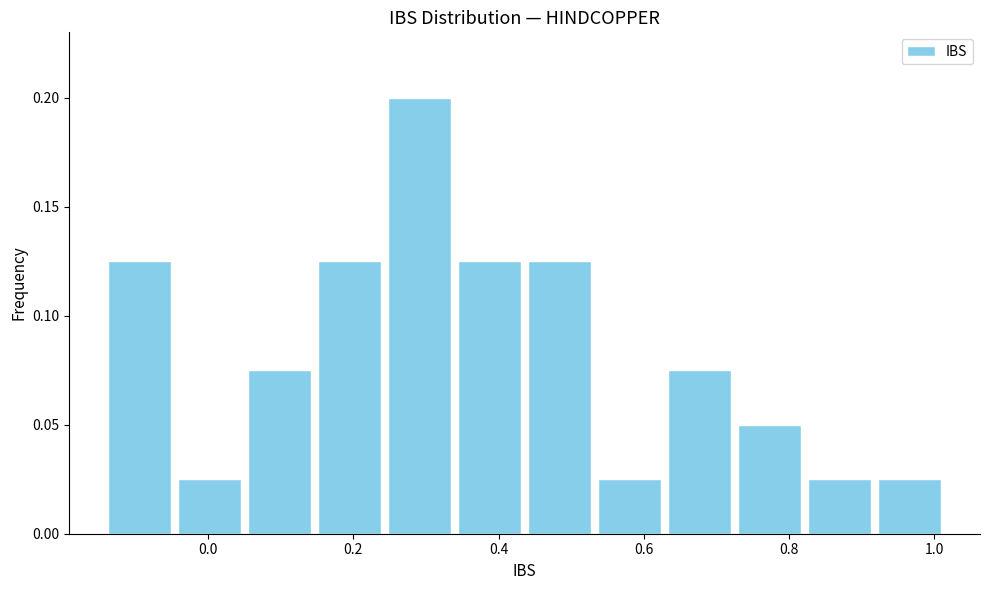

Reading left to right, list every bar in this chart as the range it spans on the x-axis followed by its height. Neither the bar edges nor the heights are printed on the chart, so give them approximately, as read against the axes.

-0.14 to -0.04: 0.125
-0.04 to 0.06: 0.025
0.06 to 0.14: 0.075
0.14 to 0.24: 0.125
0.24 to 0.34: 0.200
0.34 to 0.44: 0.125
0.44 to 0.54: 0.125
0.54 to 0.62: 0.025
0.62 to 0.72: 0.075
0.72 to 0.82: 0.050
0.82 to 0.92: 0.025
0.92 to 1.02: 0.025